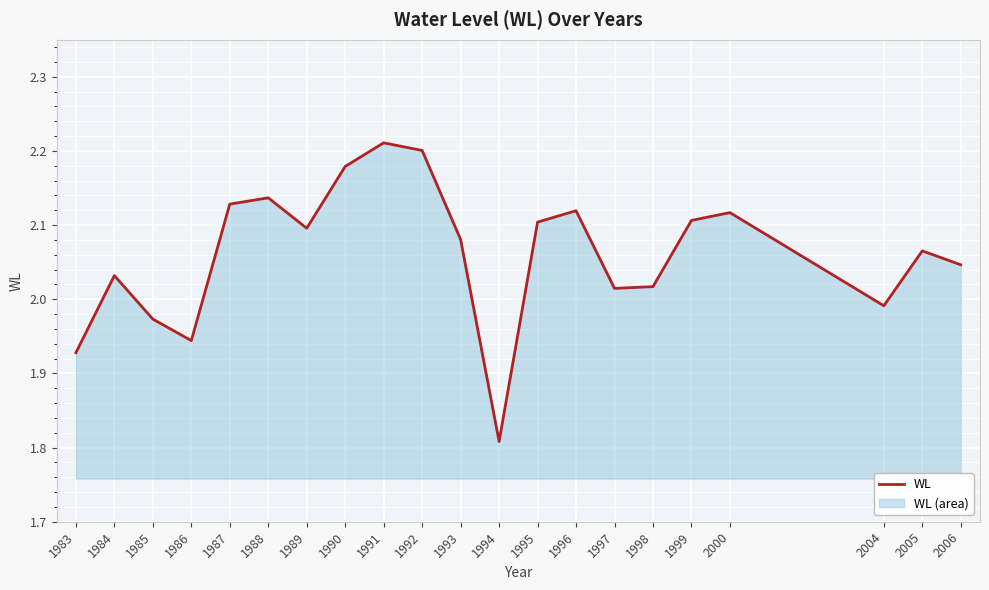

What is the greatest value displayed?

2.2